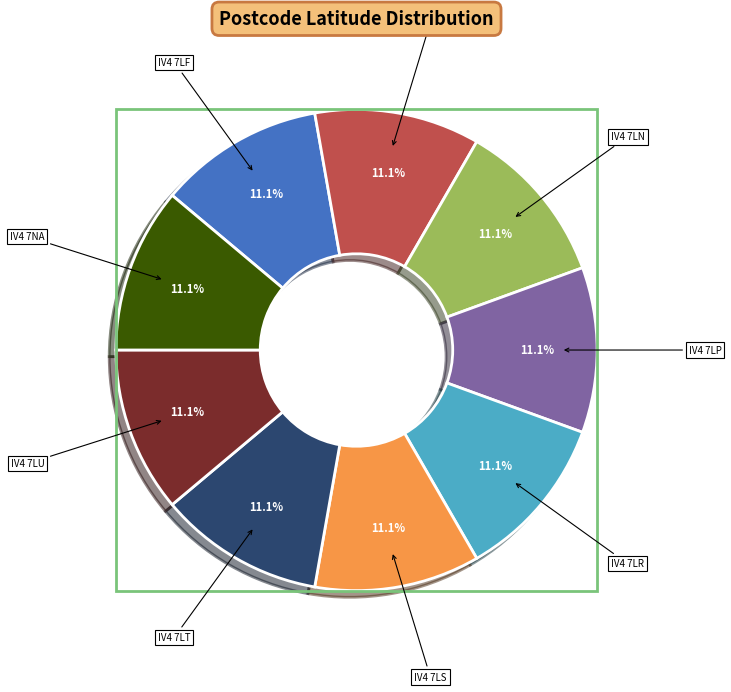

True or false: IV4 7LJ accounts for 11% of the total.

True